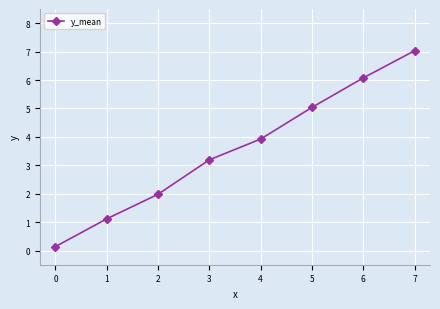

Reading left to right, what are all the values shown in this chart?

0.1	1.1	2.0	3.2	3.9	5.0	6.1	7.0